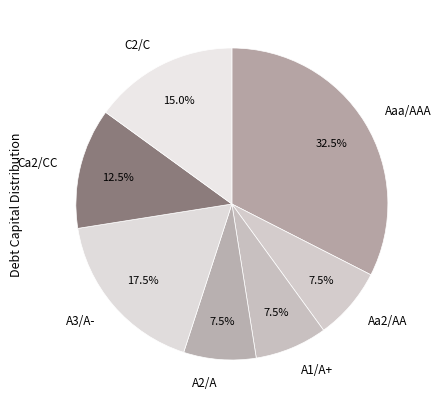

To the nearest percent, what is the average slice percentage?

14%